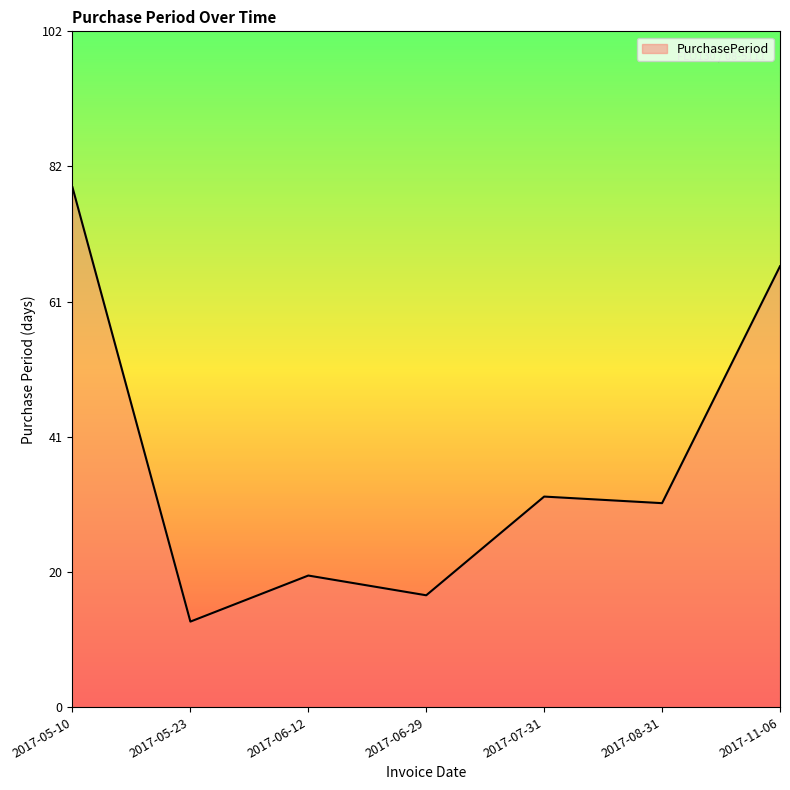

What is the ratio of the value at 2017-11-06 to the value at 2017-05-23?

5.2